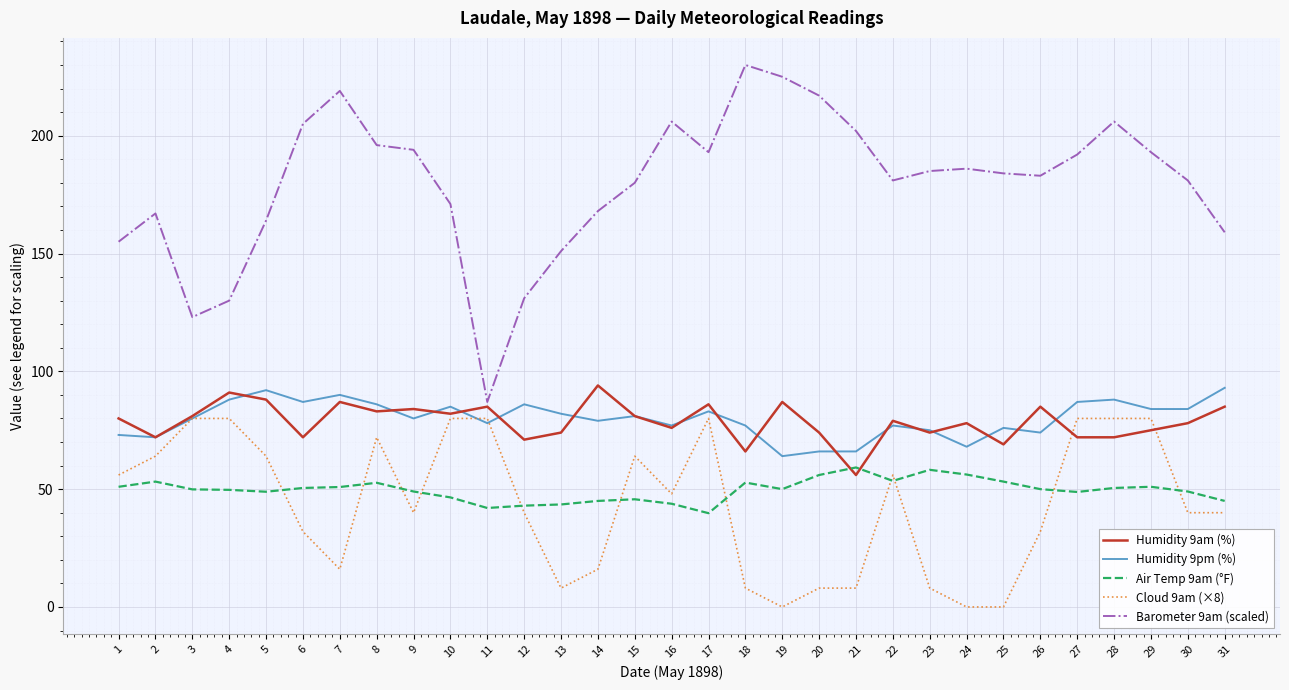

What is the total value across all series at 4?

438.7